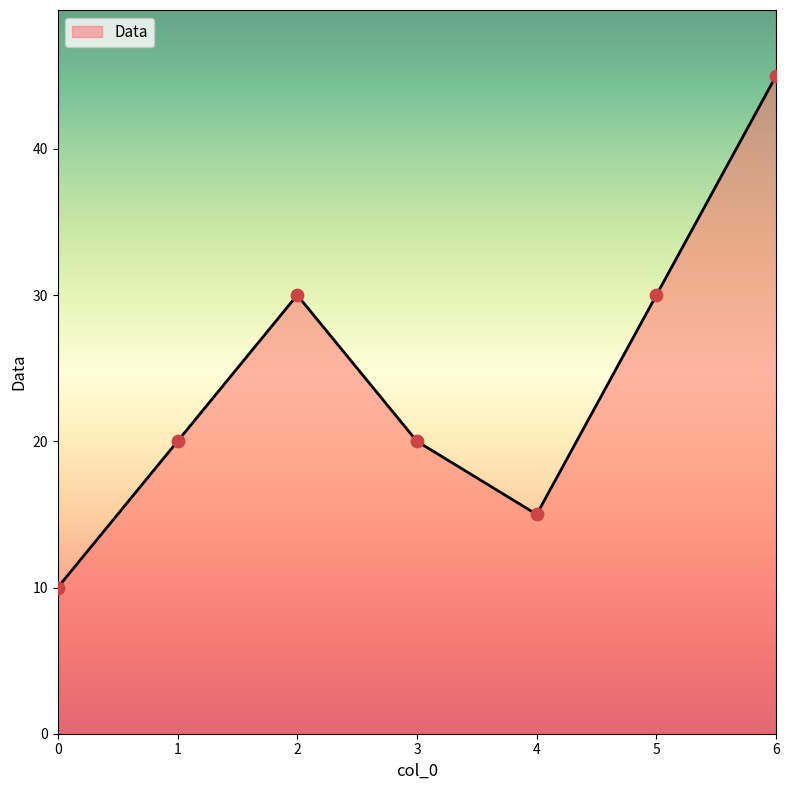

Approximately how many times larger is the value at 3 compared to 6?

0.4